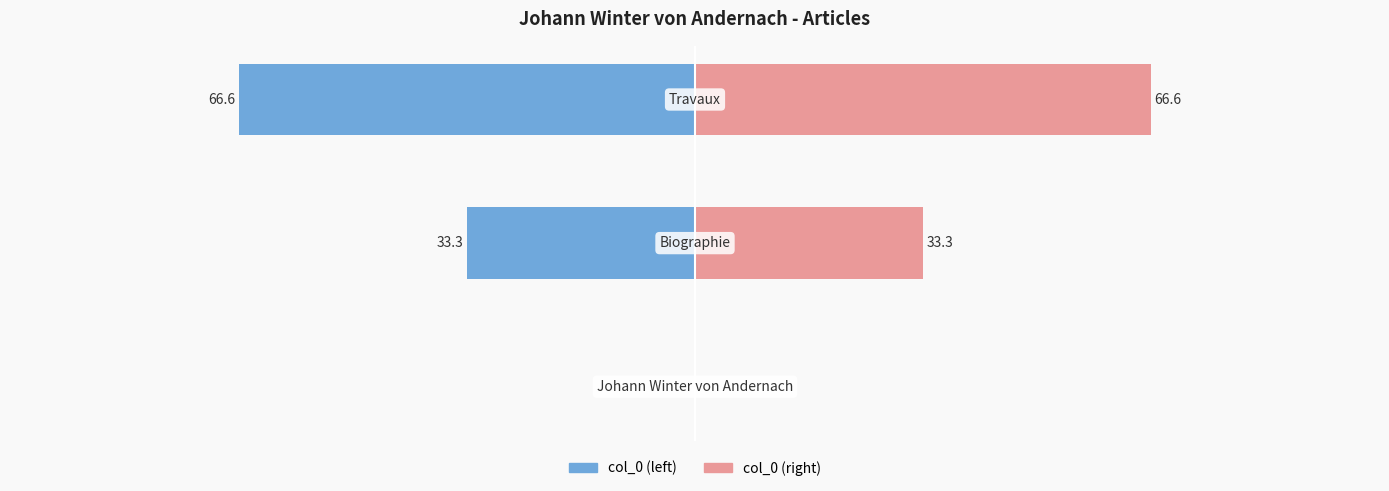

List the series in order of their overall mean, highest first.

col_0 (right), col_0 (left)